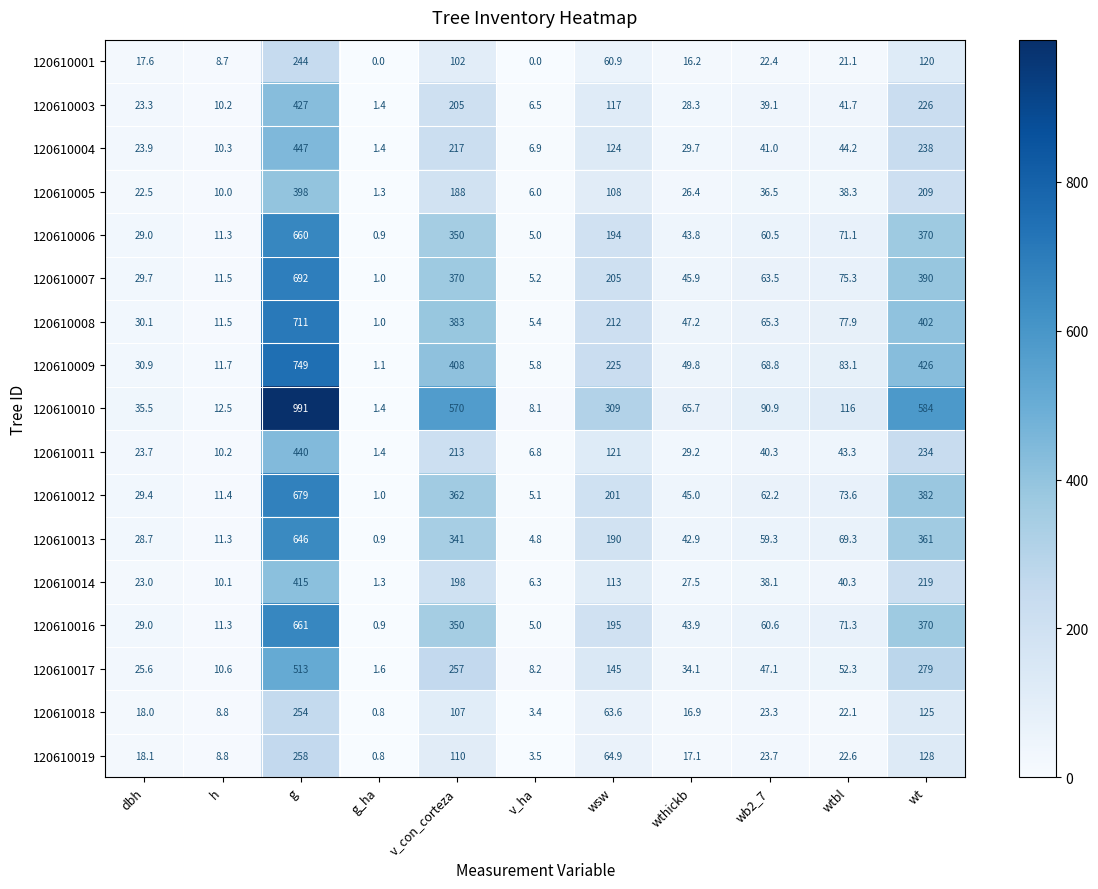

Which series has the widest spread of values?

120610010